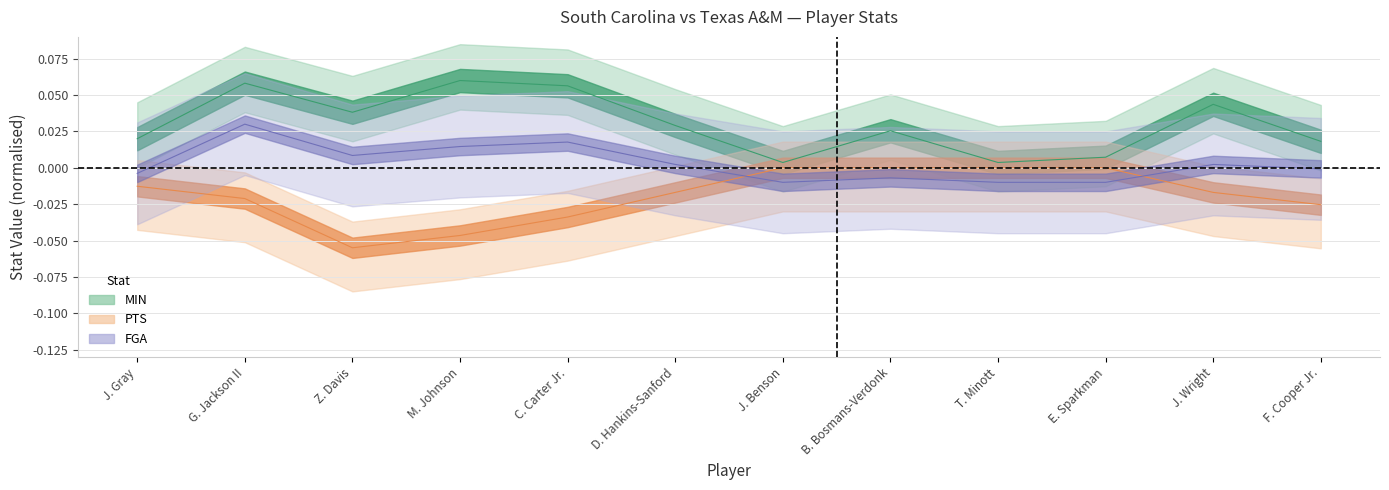

Which series has the largest range (max minus min)?

MIN